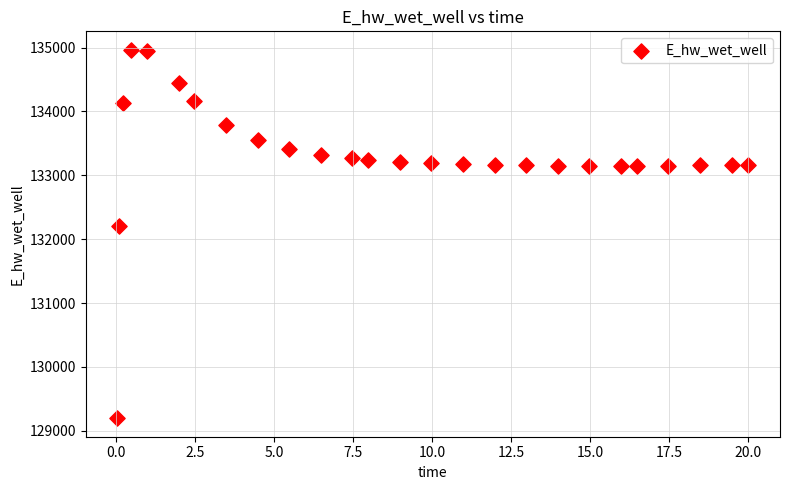

What Y value in the scatter plot is closest to 132080?

132207.1